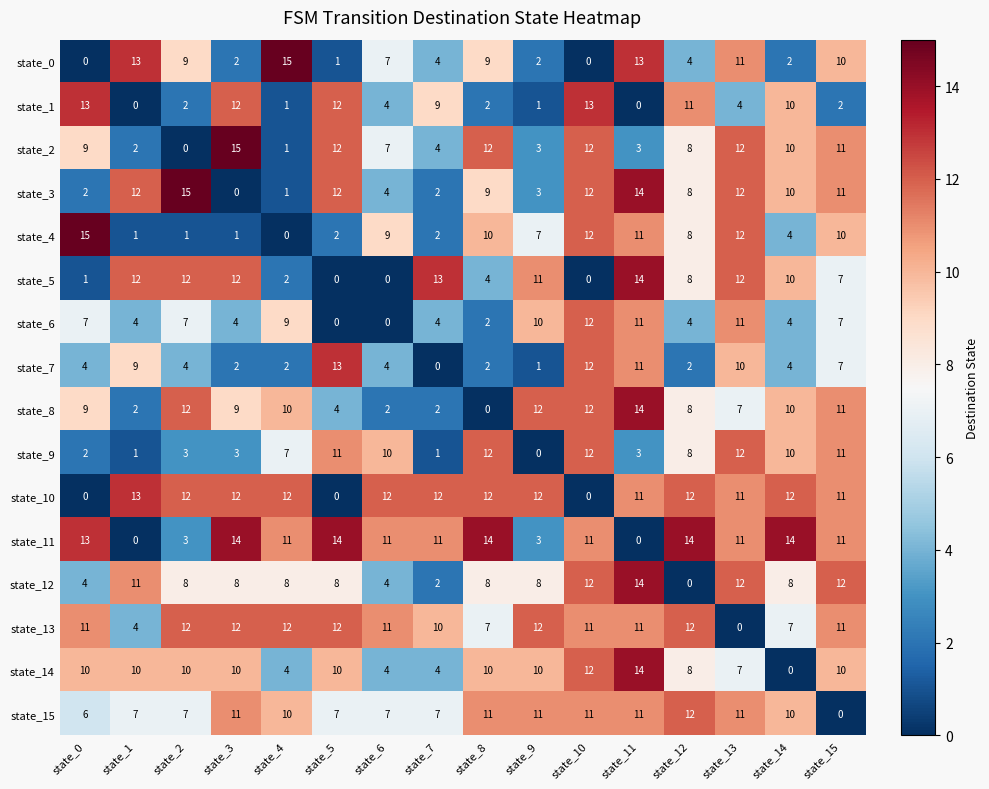

True or false: state_12 has a value of 12 at state_13.

True